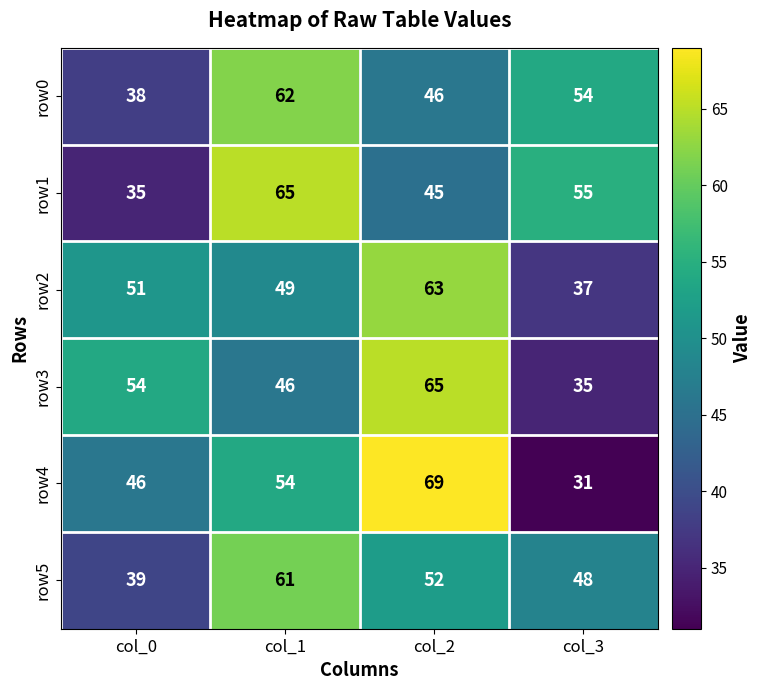

Count the row1 values in the range 45 to 65.

3